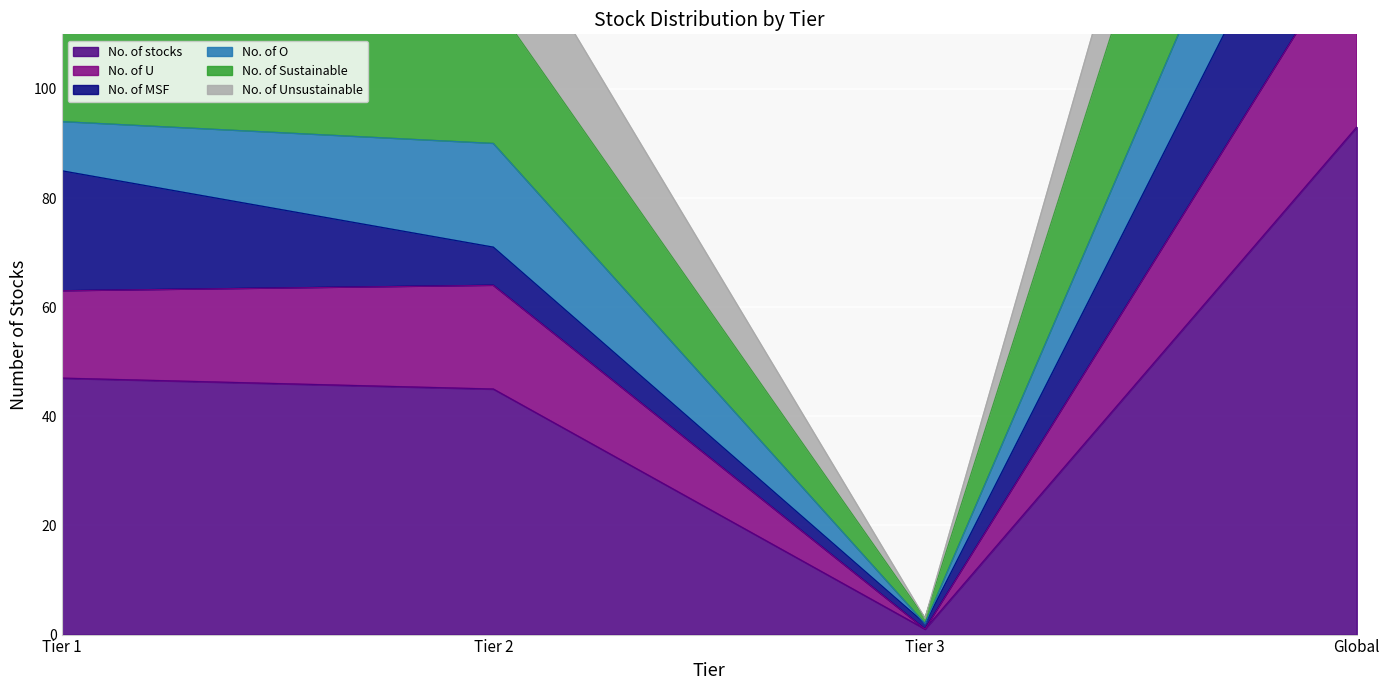

What is the highest value of the No. of stocks series?

93